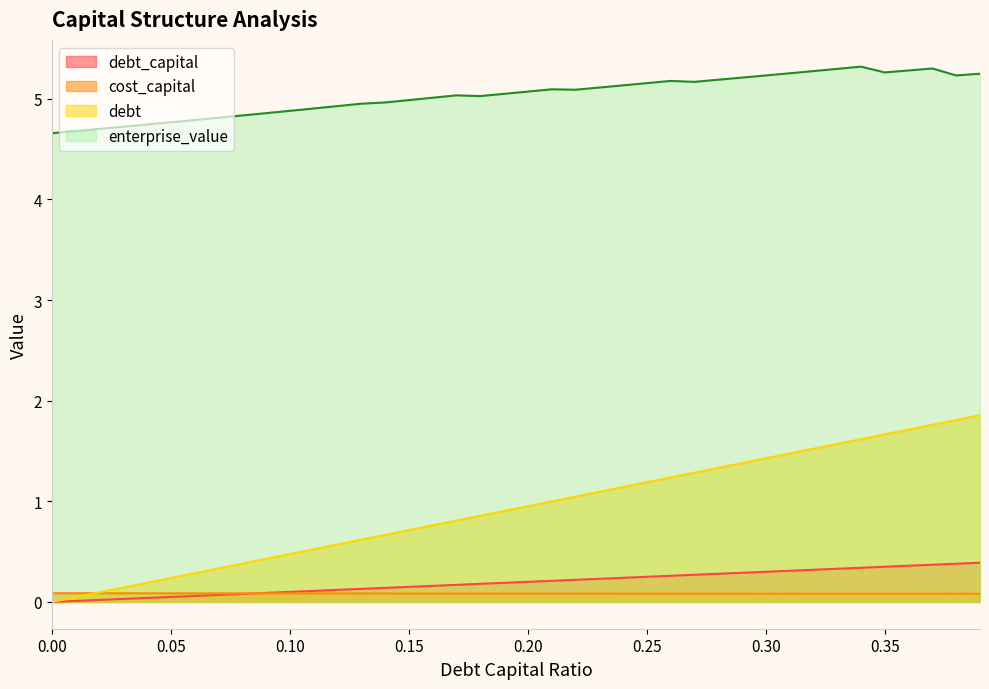

Rank the series at 0.36 from lowest to highest value.

cost_capital, debt_capital, debt, enterprise_value